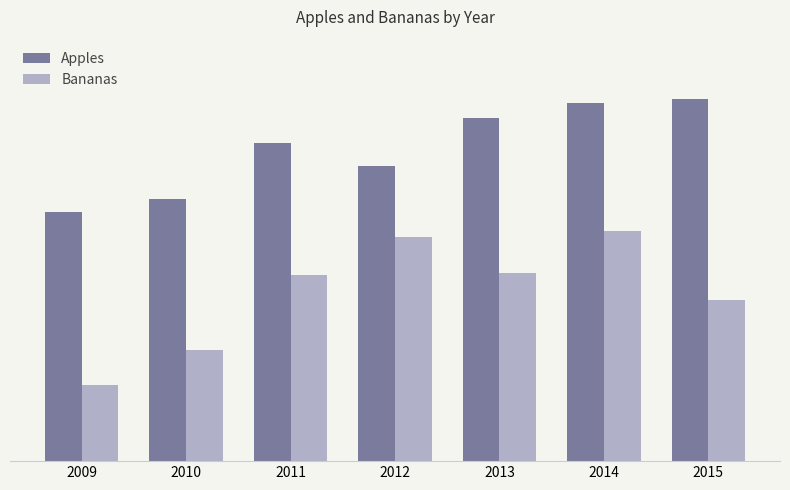

Reading right to left, transcribe all the data shown in this chart.

Apples: 189	187	179	154	166	137	130
Bananas: 84	120	98	117	97	58	40